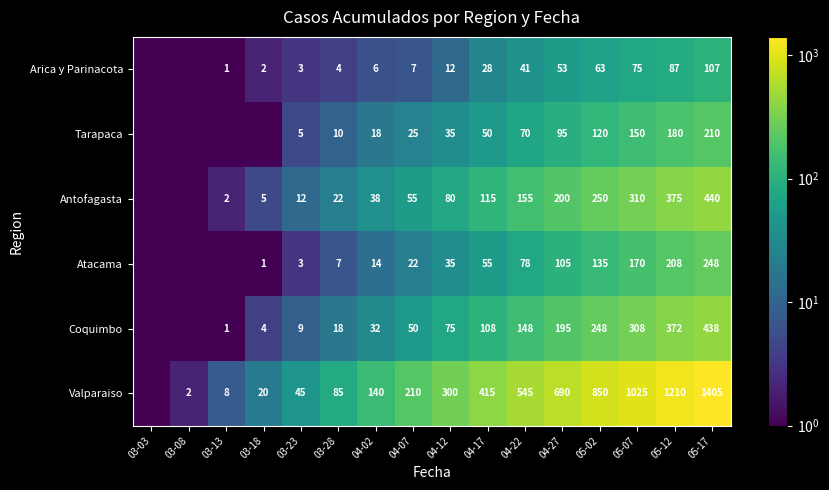

The value of Antofagasta at 04-22 is 59.9. True or false?

False